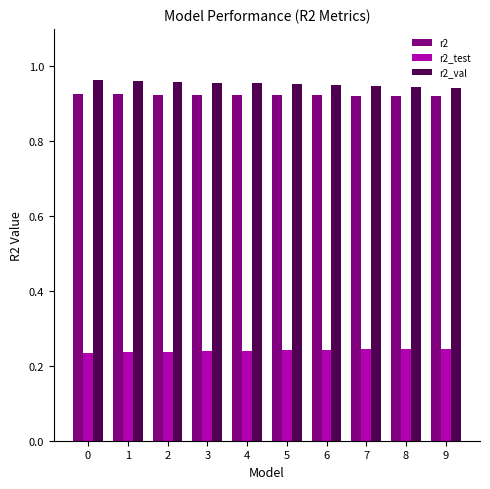

At how many categories does at least one series exceed 0?

10